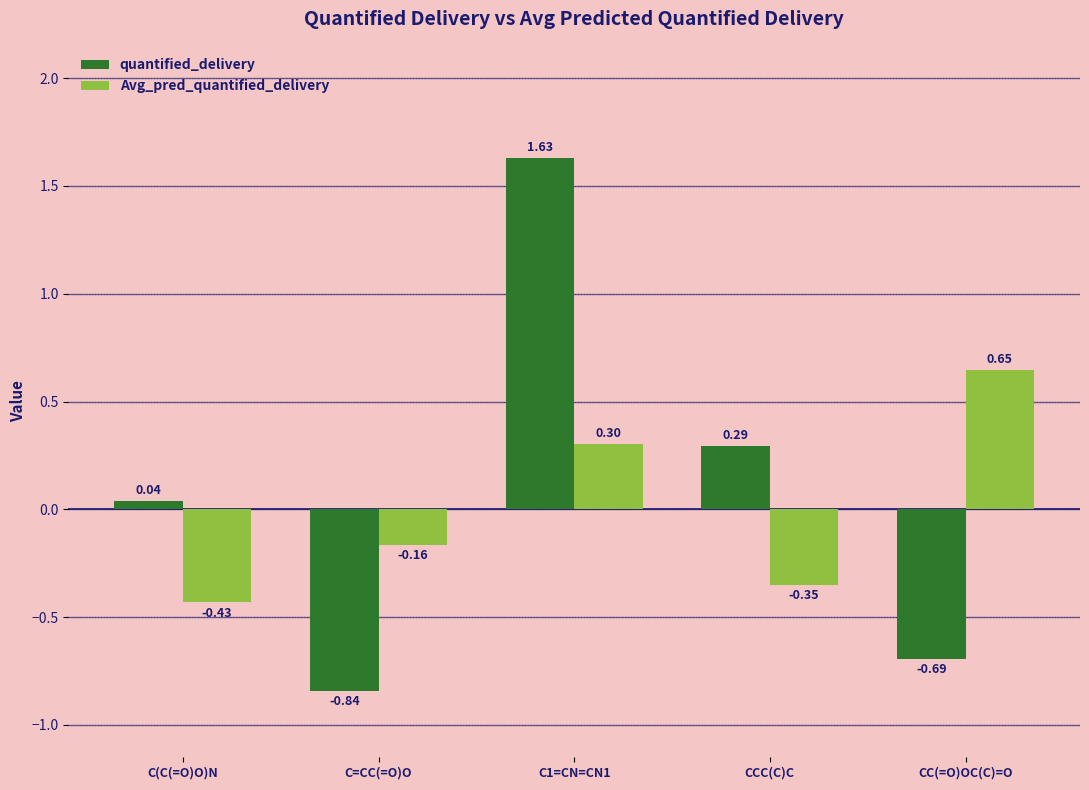

What is the difference between the highest and lowest values at C=CC(=O)O?

0.7